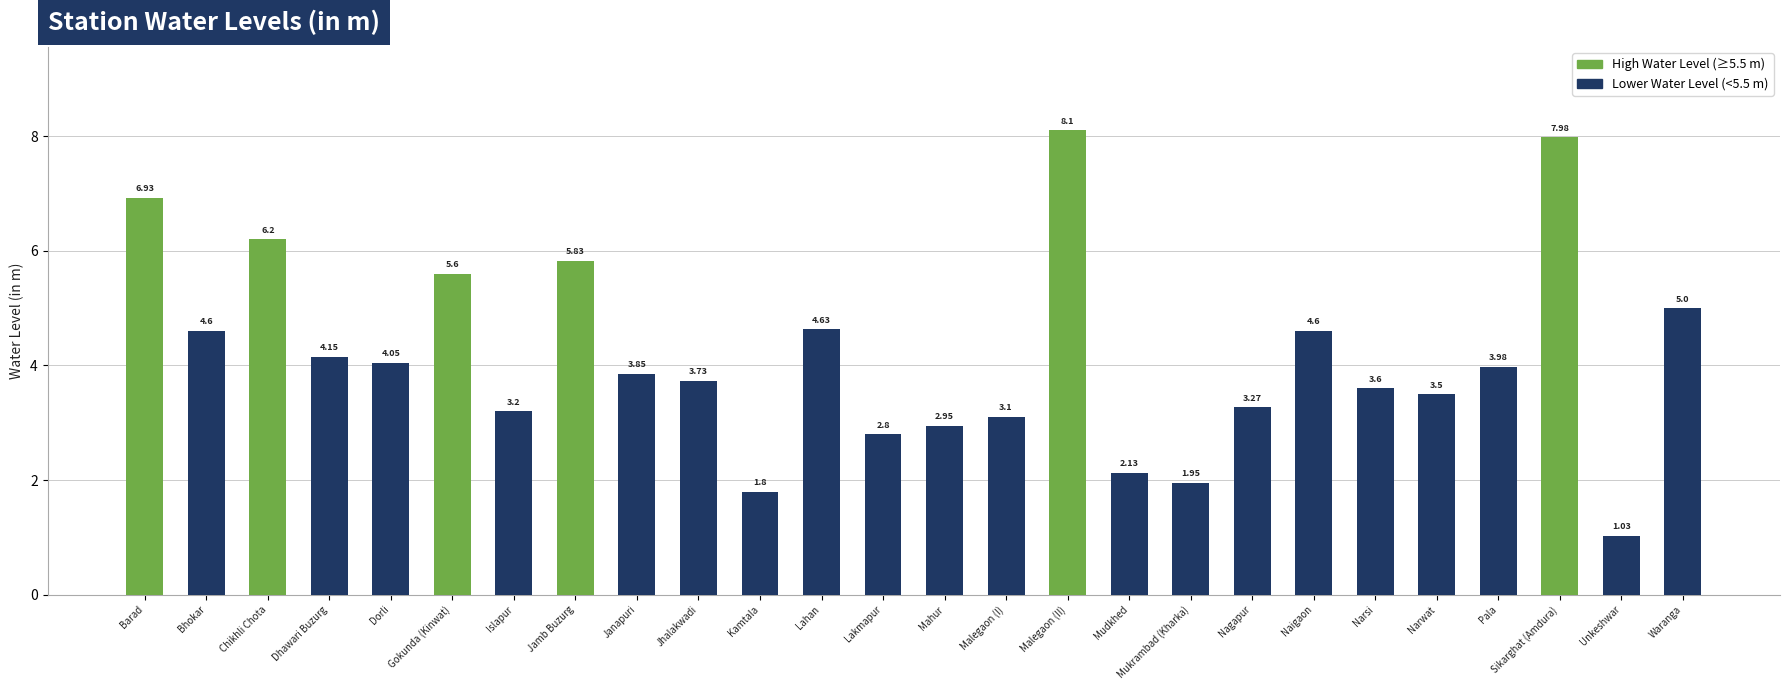

What is the ratio of the value at Waranga to the value at Kamtala?

2.8